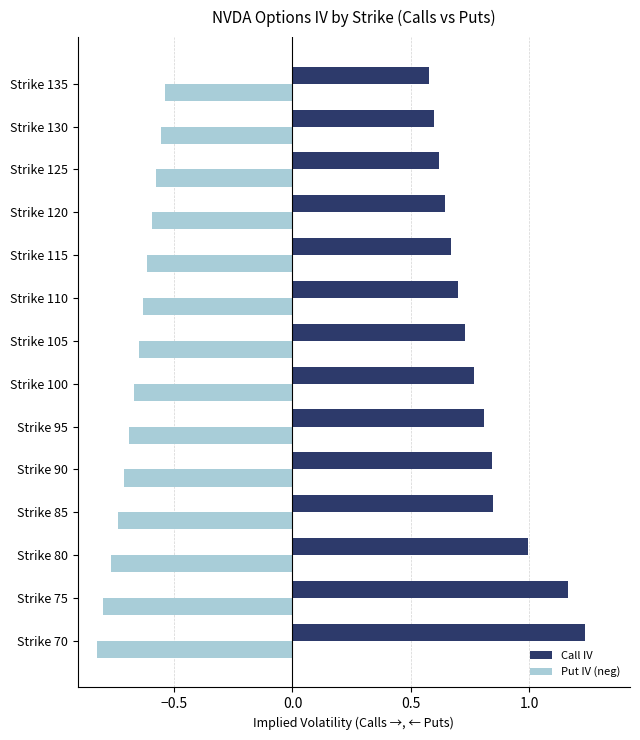

Rank the series by their maximum value, from lowest to highest.

Put IV (neg), Call IV